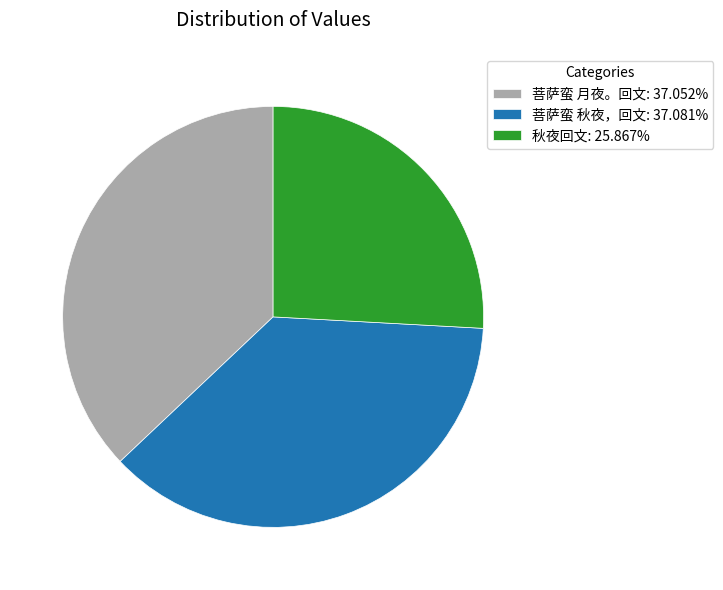

True or false: 菩萨蛮 月夜。回文 accounts for 37% of the total.

True